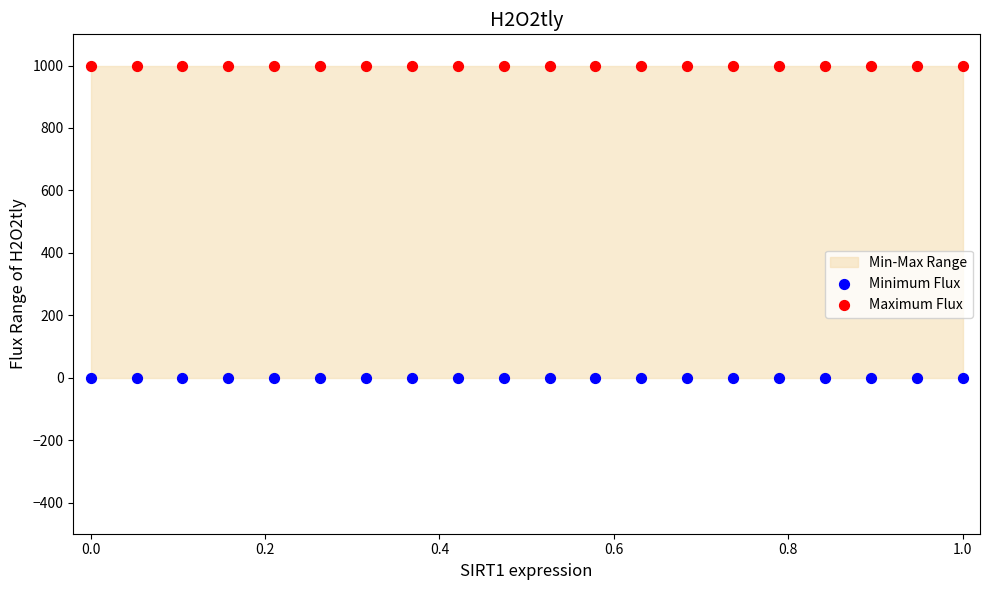

Which series reaches the maximum Y coordinate?

Maximum Flux